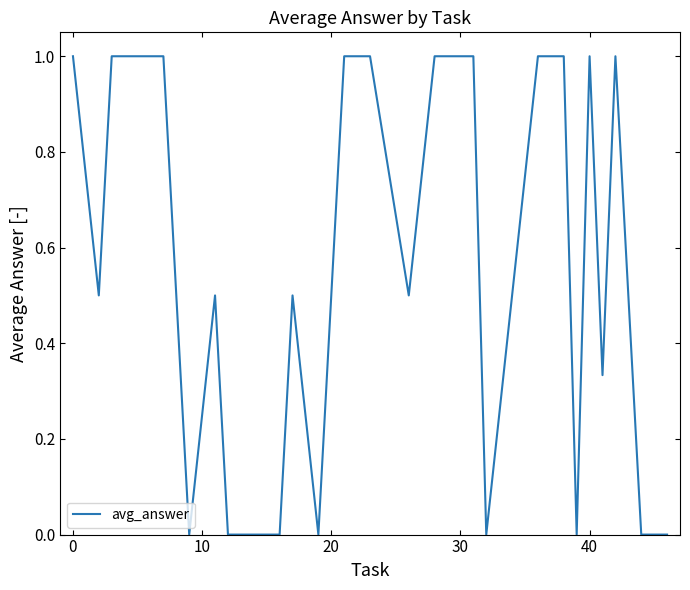

What is the greatest value displayed?

1.0